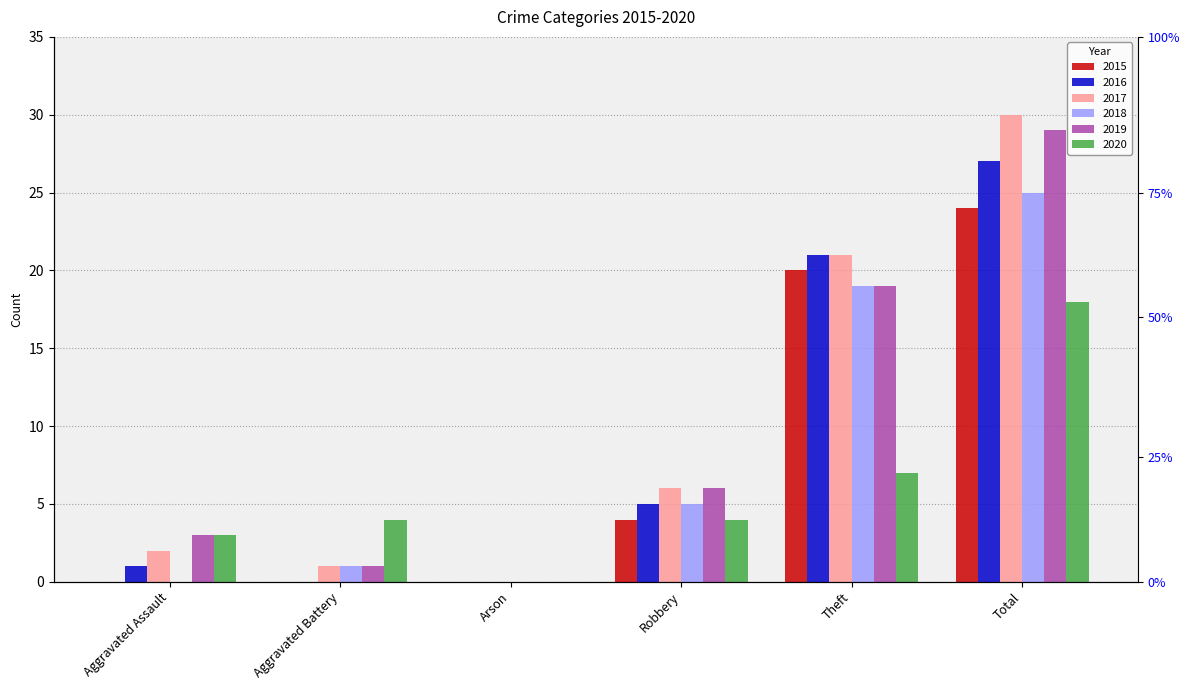

What is the total value across all series at Robbery?

30